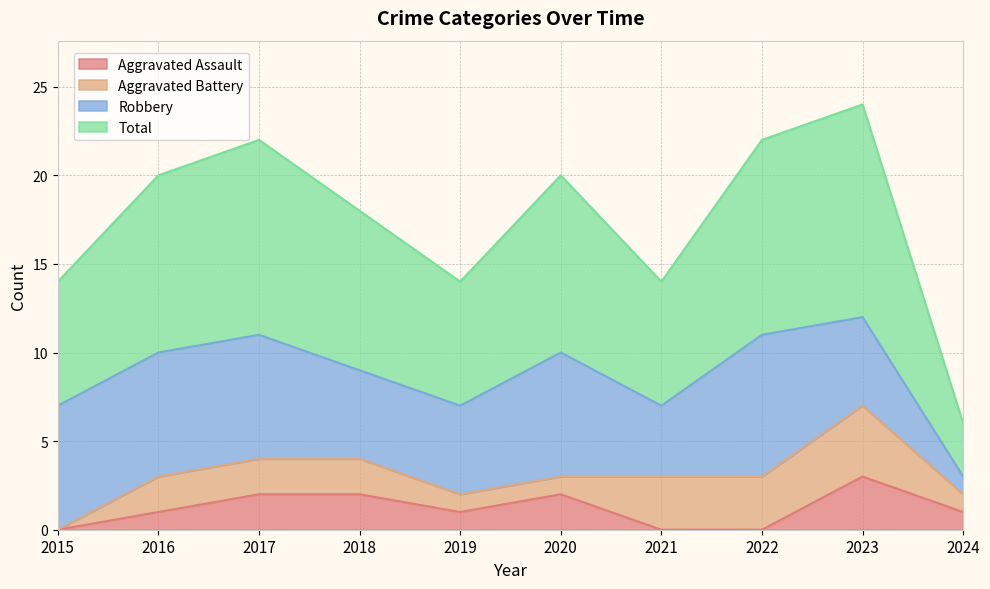

What value does the Total series have at 2015?

7